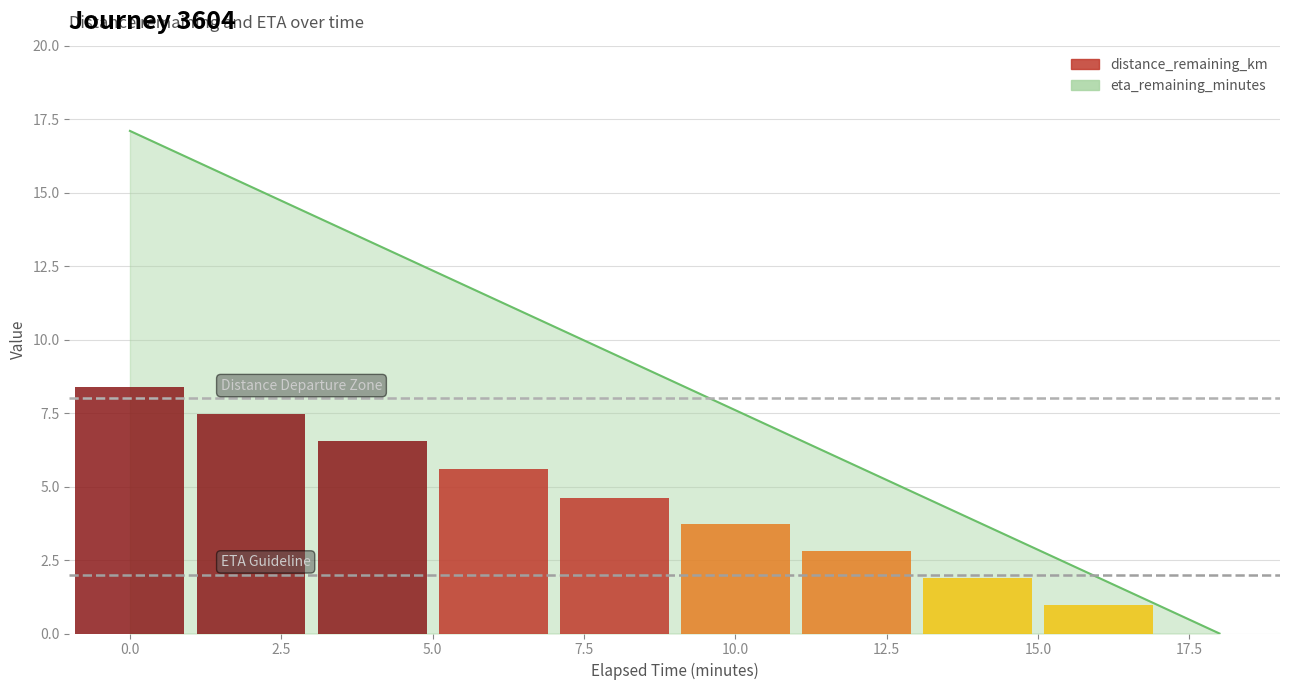

What is the difference between the maximum and minimum values?

17.1